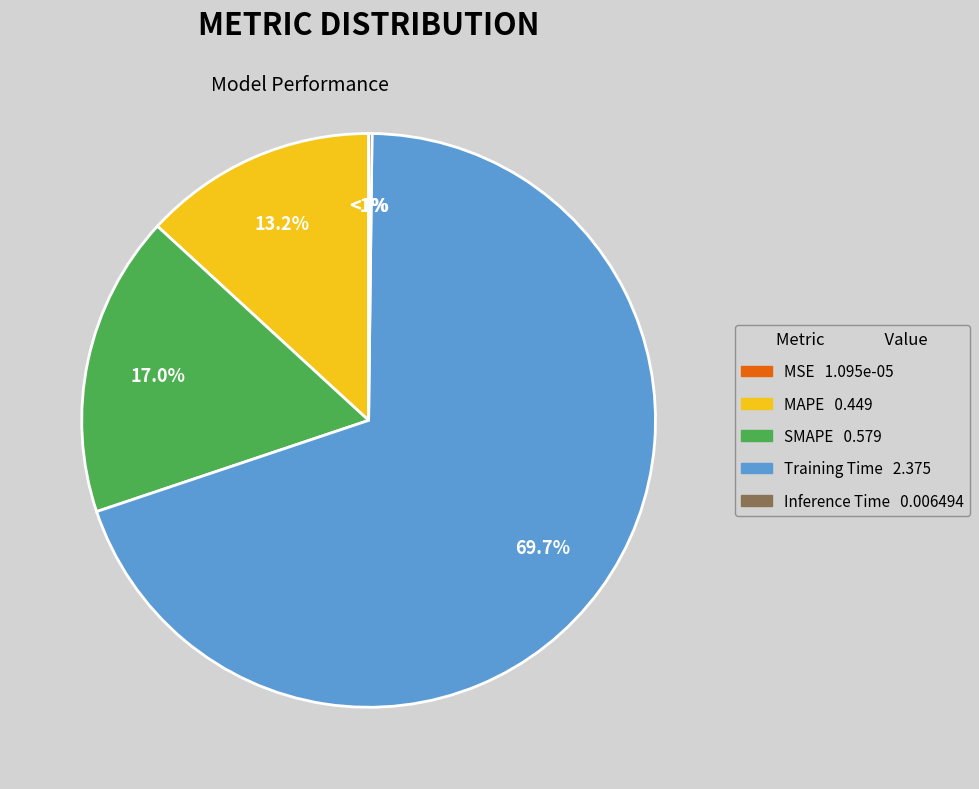

Between SMAPE and Inference Time, which is larger?

SMAPE